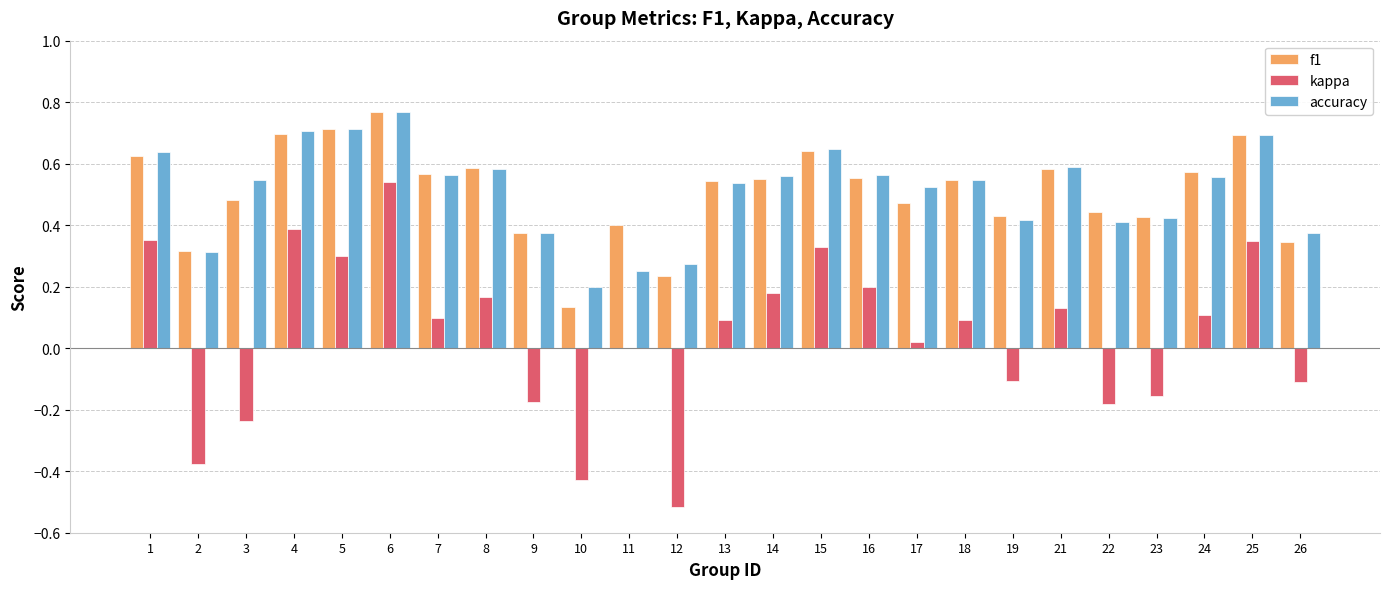

Which series changed the most between 5 and 21?

kappa